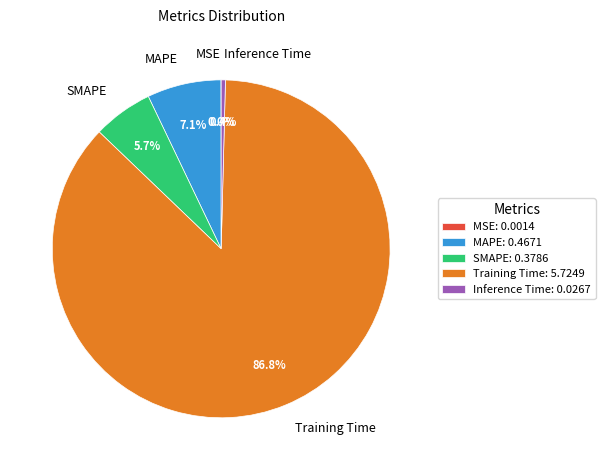

The MAPE slice represents 13% of the pie. True or false?

False